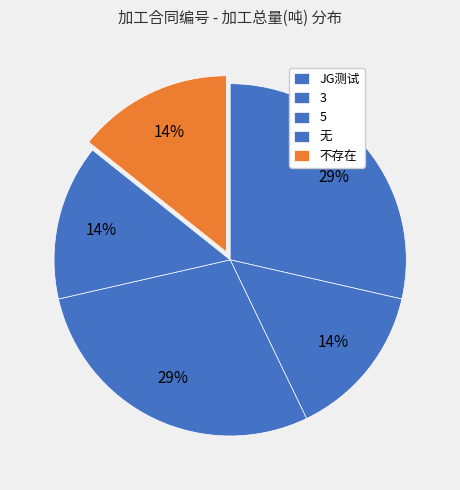

Which has a higher value, 5 or 无?

5